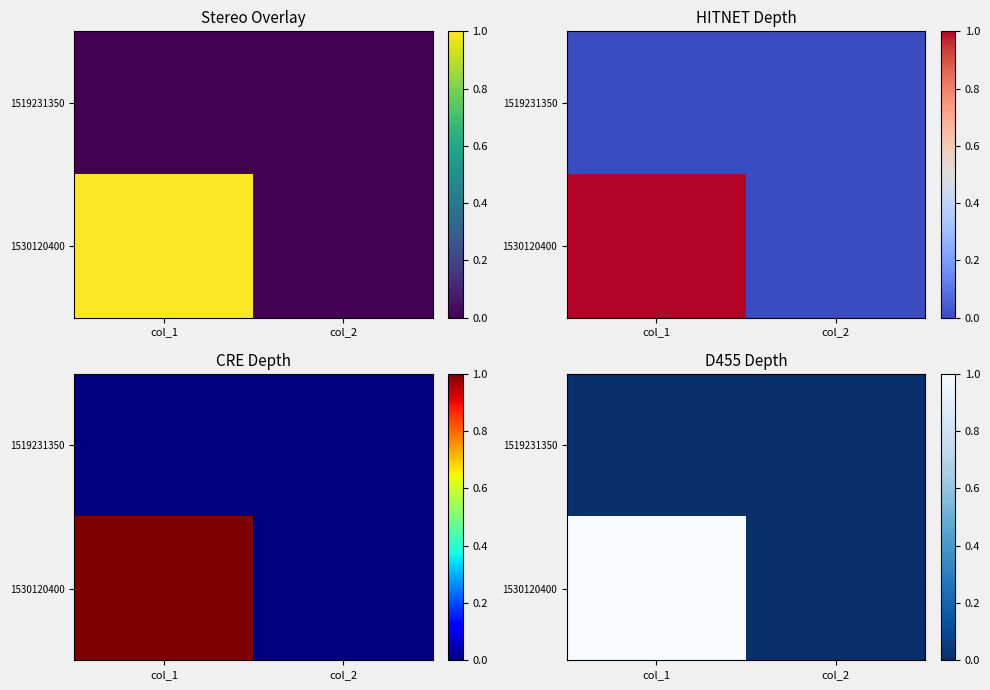

Between col_1 and col_2, which series saw the biggest shift?

1530120400